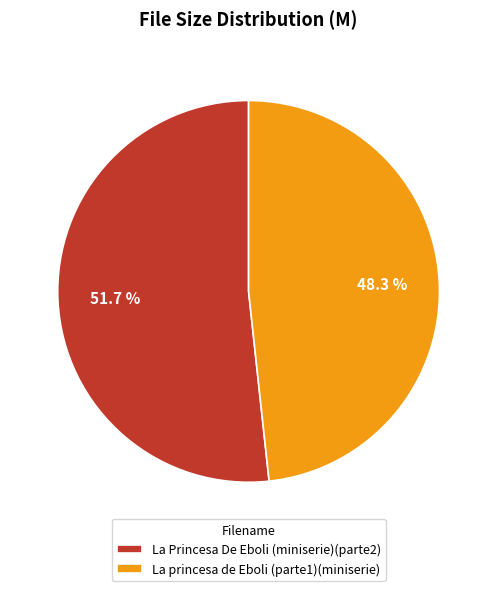

Which category accounts for the majority?

La Princesa De Eboli (miniserie)(parte2)